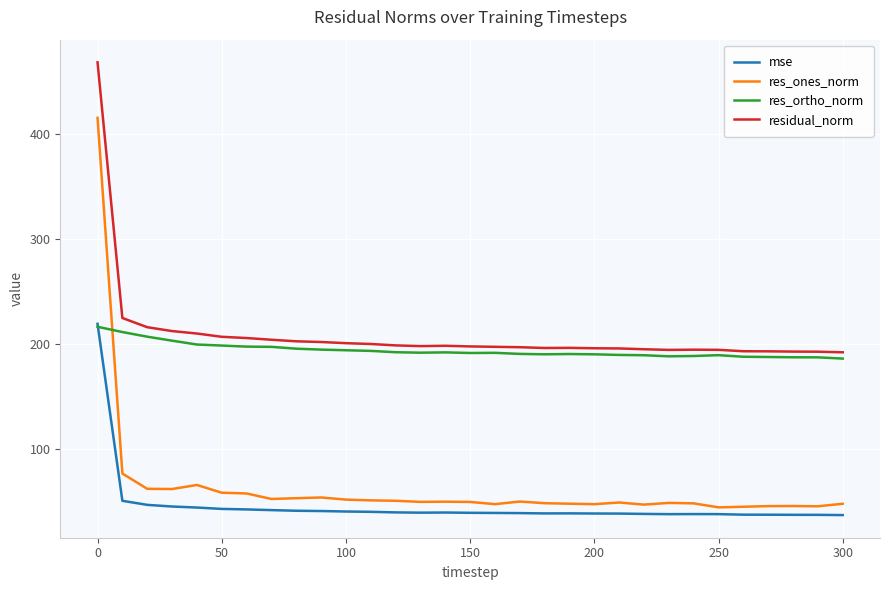

True or false: residual_norm and mse intersect in this chart.

False